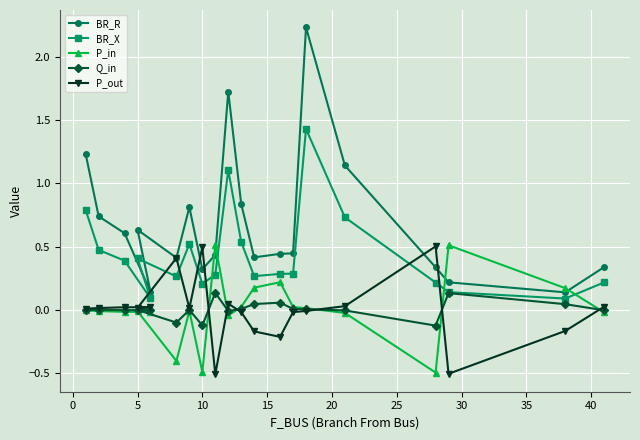

What is the minimum value shown in the chart?

-0.5